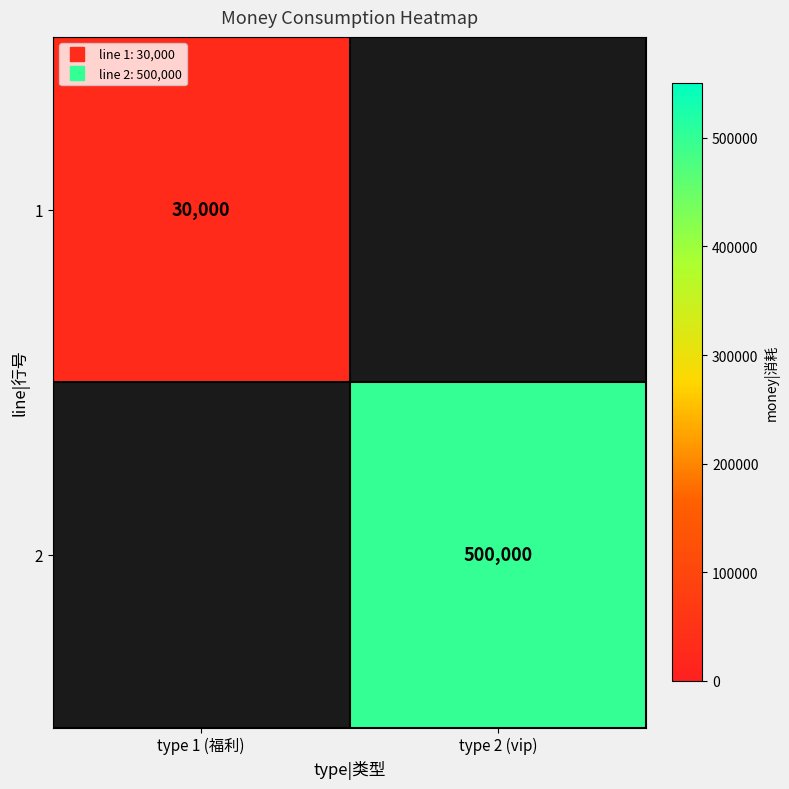

At which label does 1 reach its minimum?

type 1 (福利)